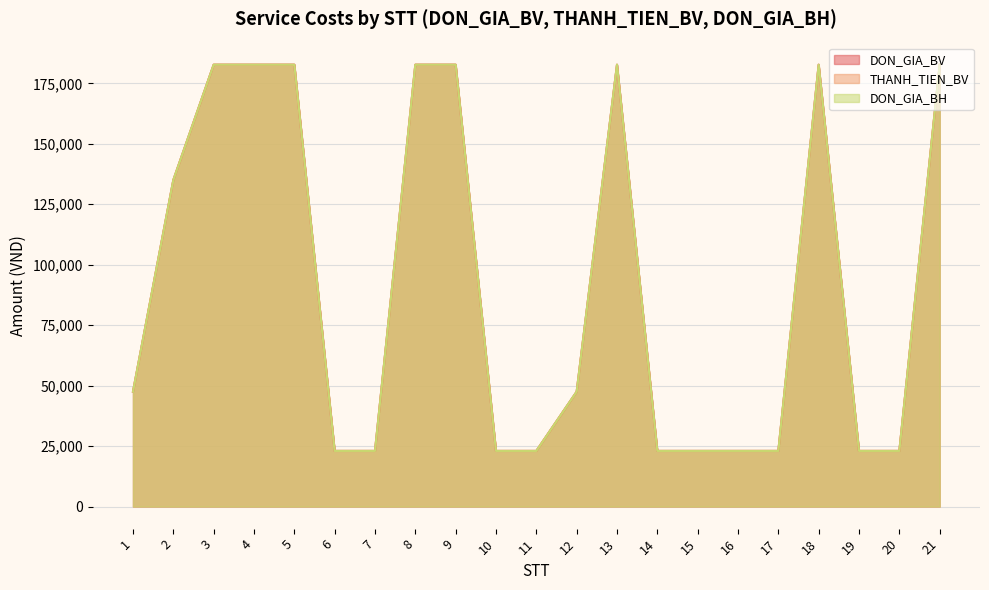

List the labels in order of DON_GIA_BV value, smallest first.

6, 7, 10, 11, 14, 15, 16, 17, 19, 20, 1, 12, 2, 3, 4, 5, 8, 9, 13, 18, 21